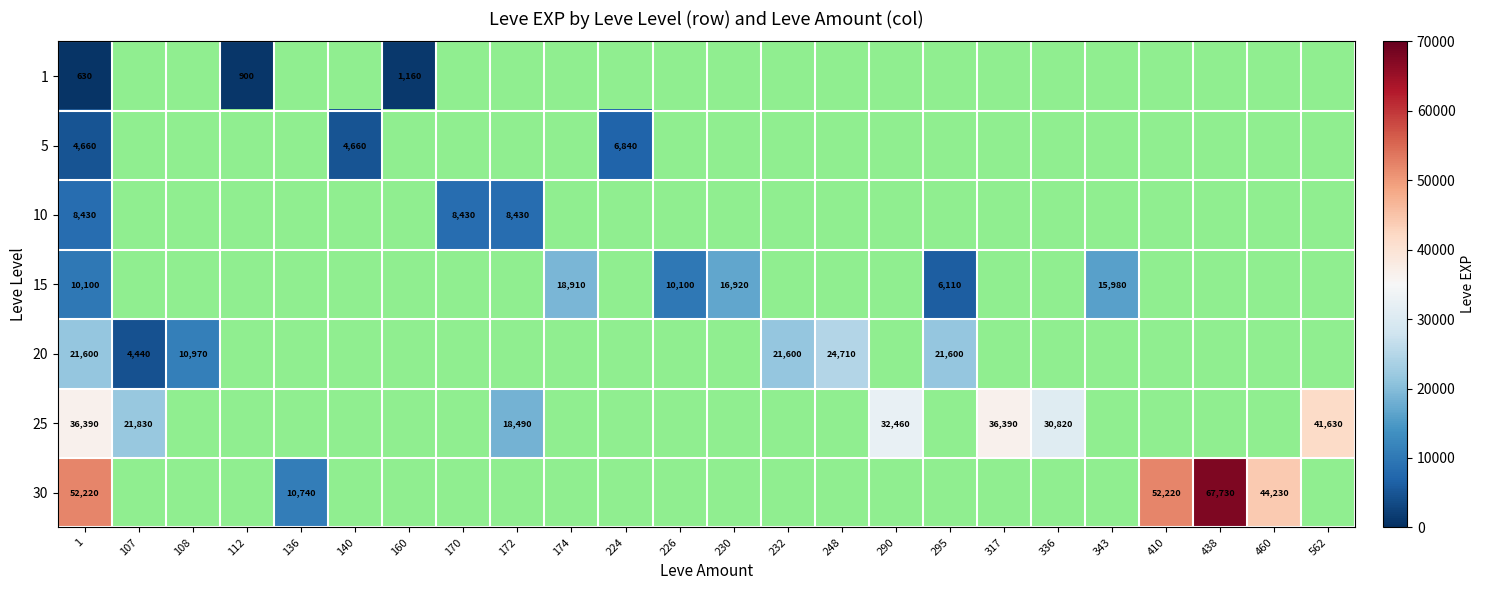

True or false: 5 has a value of 4660 at 1.

True